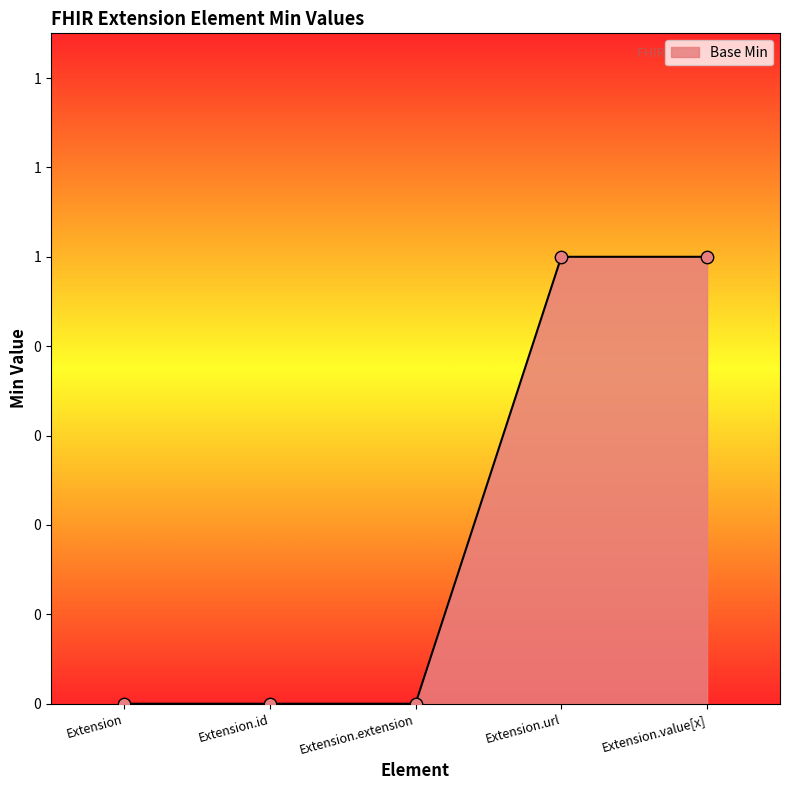

Which has a higher value, Extension.url or Extension.extension?

Extension.url